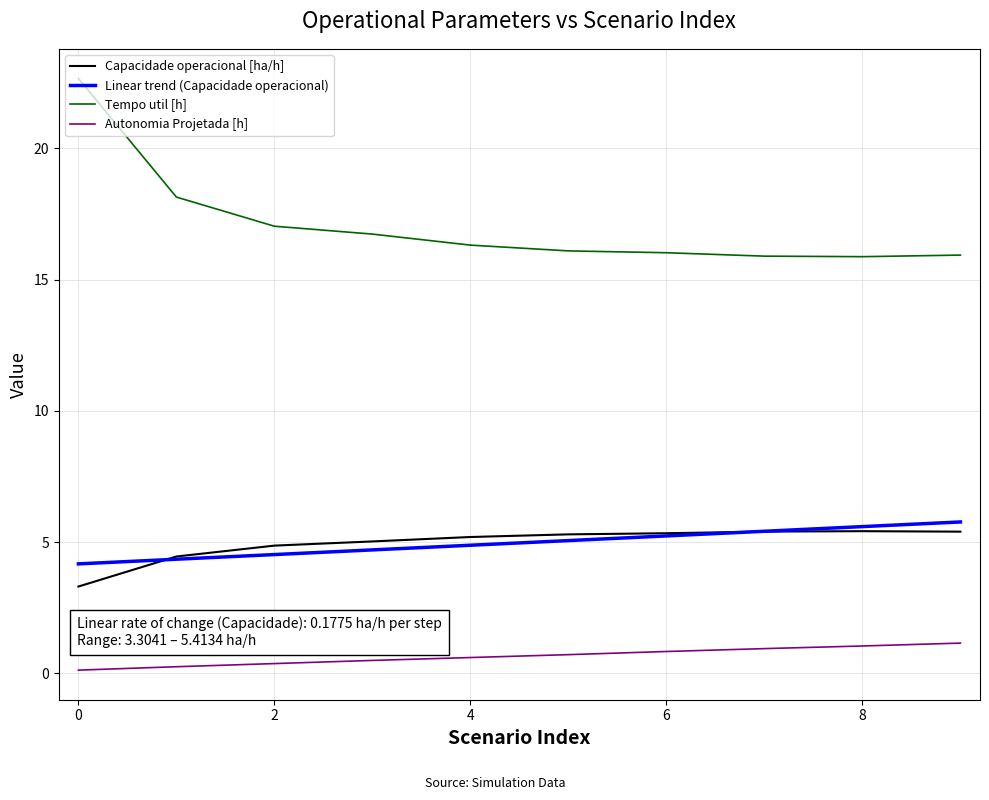

How many intersections are there between Capacidade operacional [ha/h] and Linear trend (Capacidade operacional)?

2